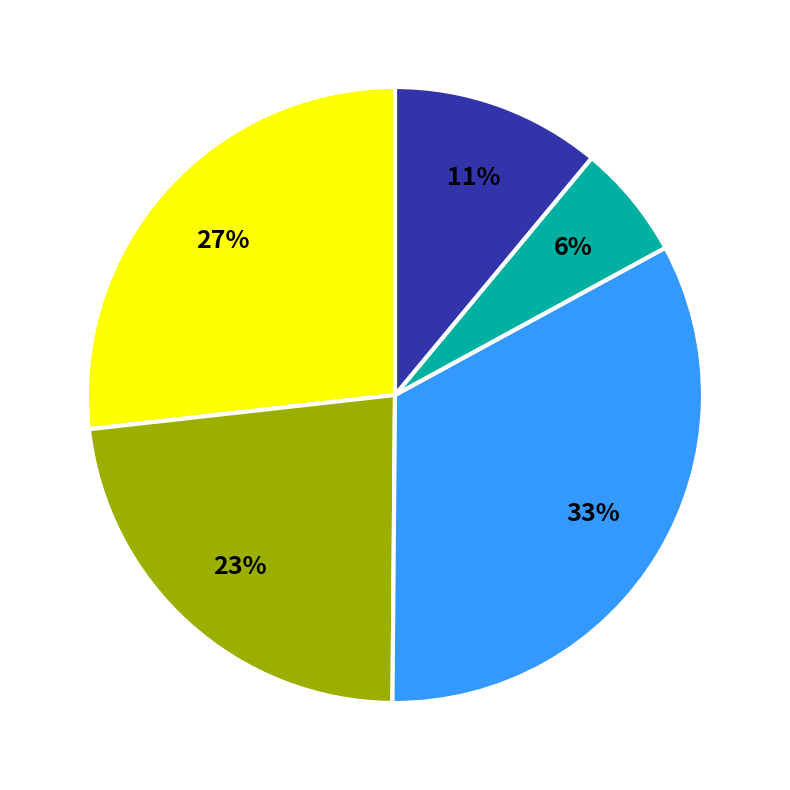

Does any single category account for the majority?

No